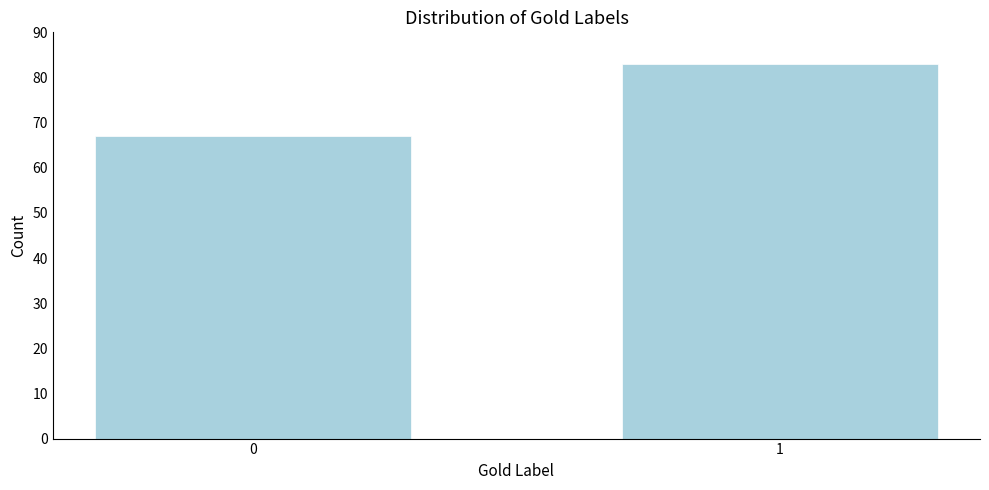

Reading left to right, transcribe all the data shown in this chart.

0=67	1=83